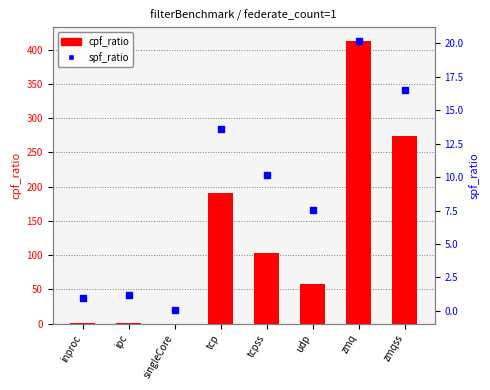

At which category is the sum across all series the highest?

zmq